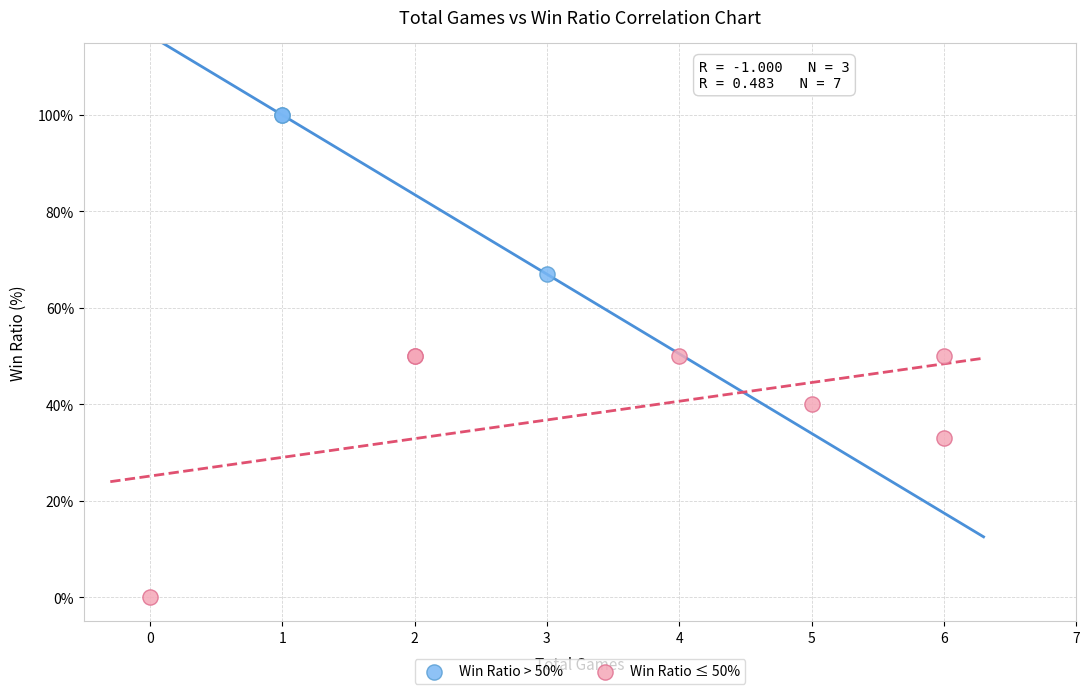

Which series has the largest Y range (max minus min)?

Win Ratio ≤ 50%